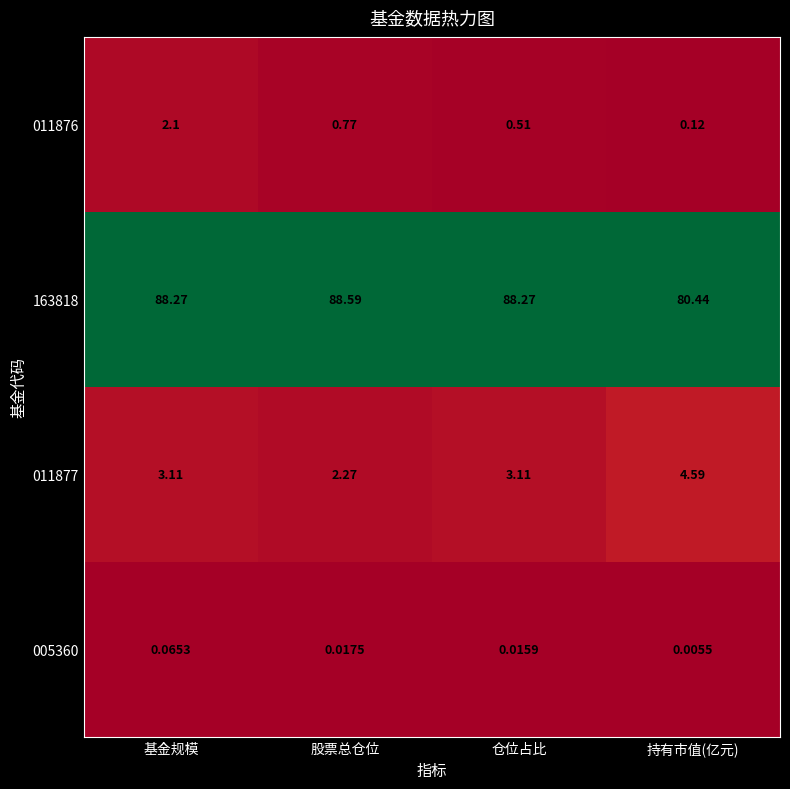

At which label does 011877 first exceed 3?

基金规模